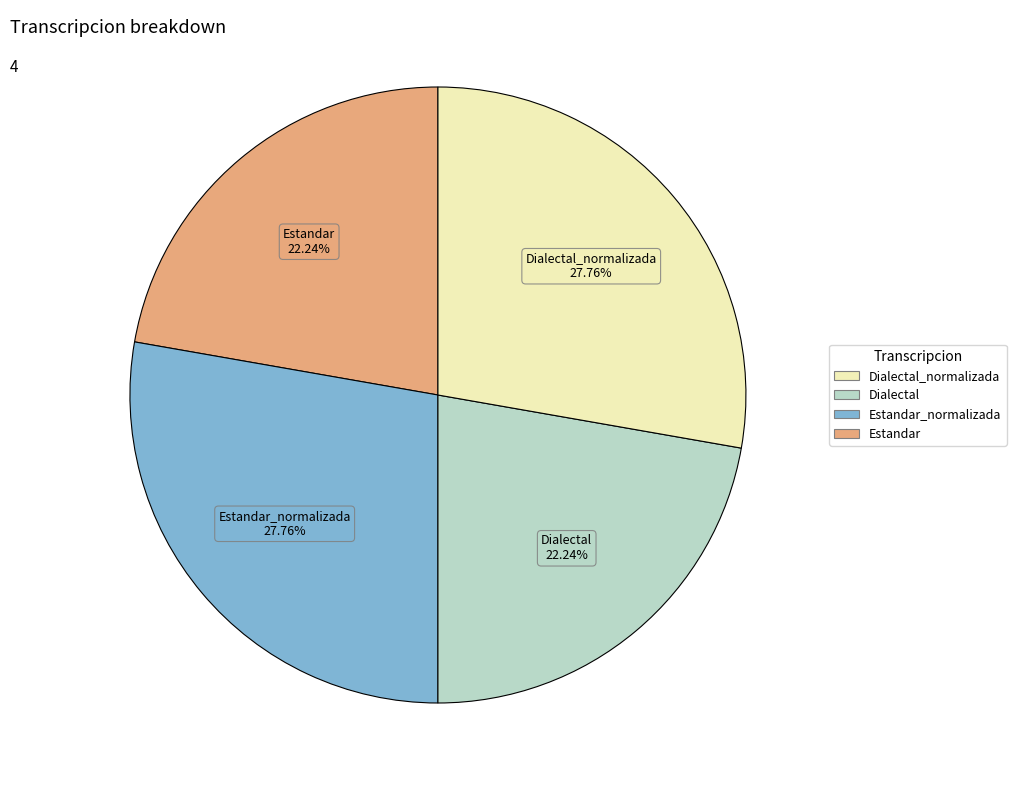

Does any single category account for the majority?

No